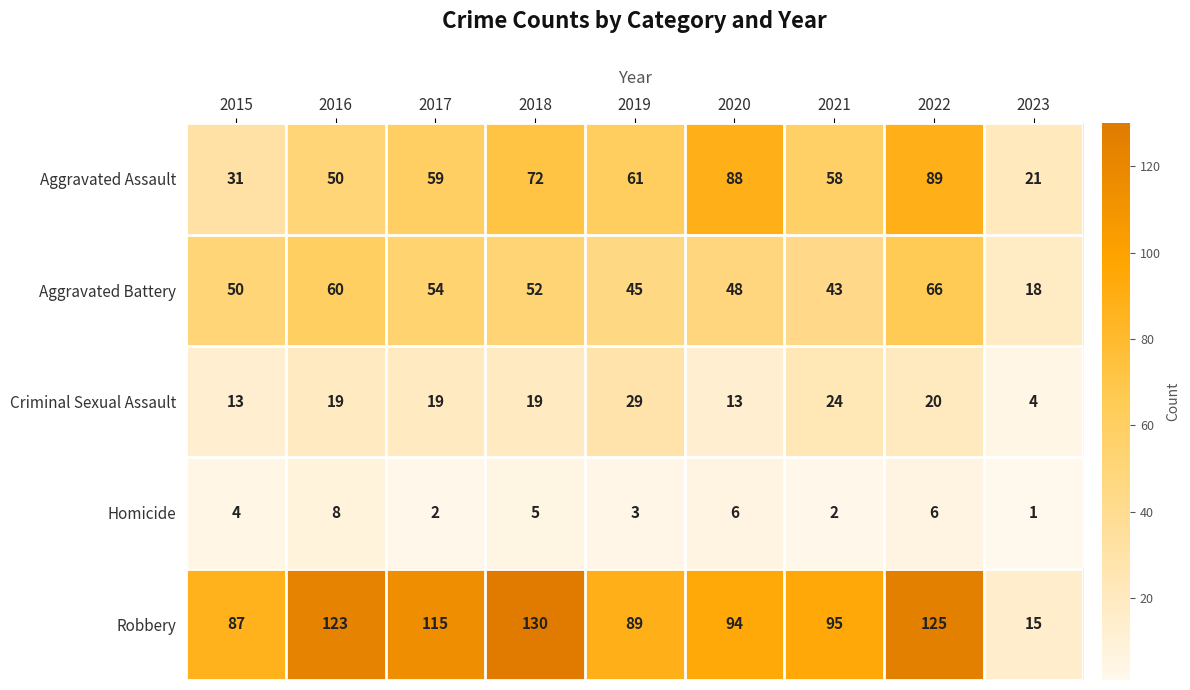

Is it true that Aggravated Battery equals 88 at 2015?

False